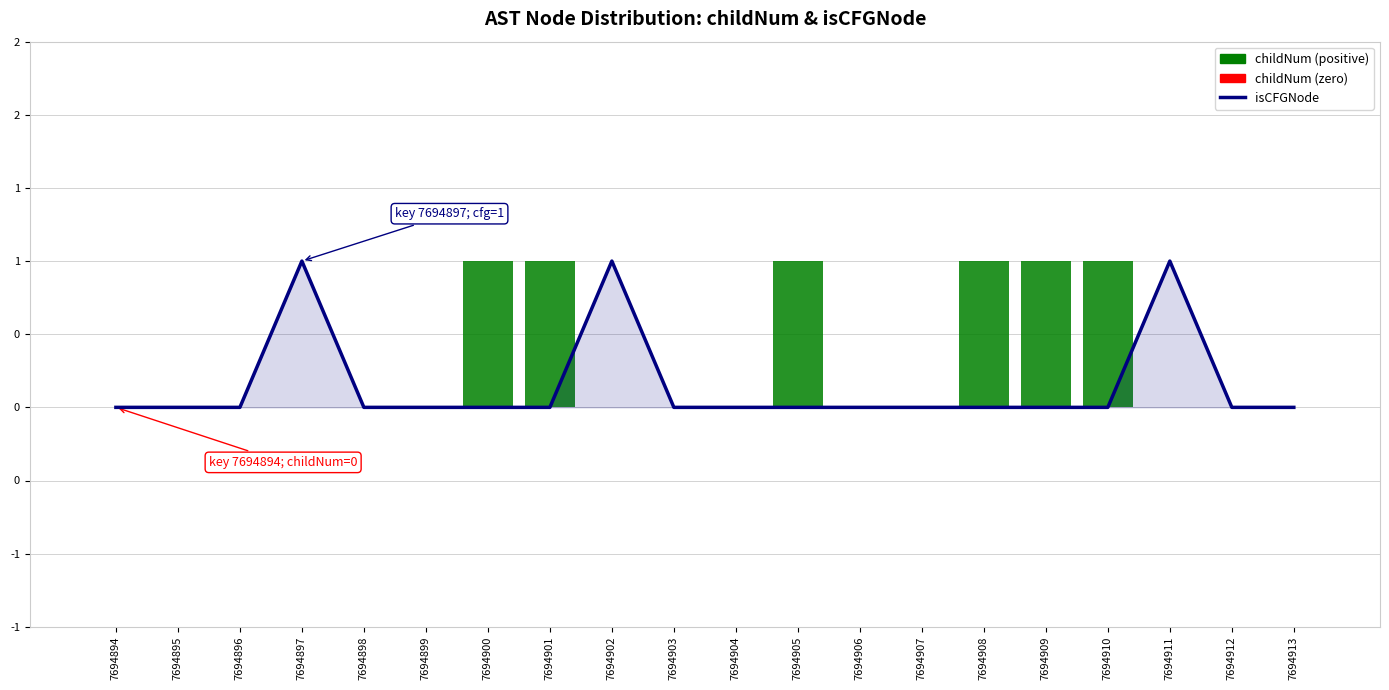

Reading right to left, extract all data points from this chart.

isCFGNode: 7694913=0	7694912=0	7694911=1	7694910=0	7694909=0	7694908=0	7694907=0	7694906=0	7694905=0	7694904=0	7694903=0	7694902=1	7694901=0	7694900=0	7694899=0	7694898=0	7694897=1	7694896=0	7694895=0	7694894=0
childNum: 7694913=0	7694912=0	7694911=0	7694910=1	7694909=1	7694908=1	7694907=0	7694906=0	7694905=1	7694904=0	7694903=0	7694902=0	7694901=1	7694900=1	7694899=0	7694898=0	7694897=0	7694896=0	7694895=0	7694894=0